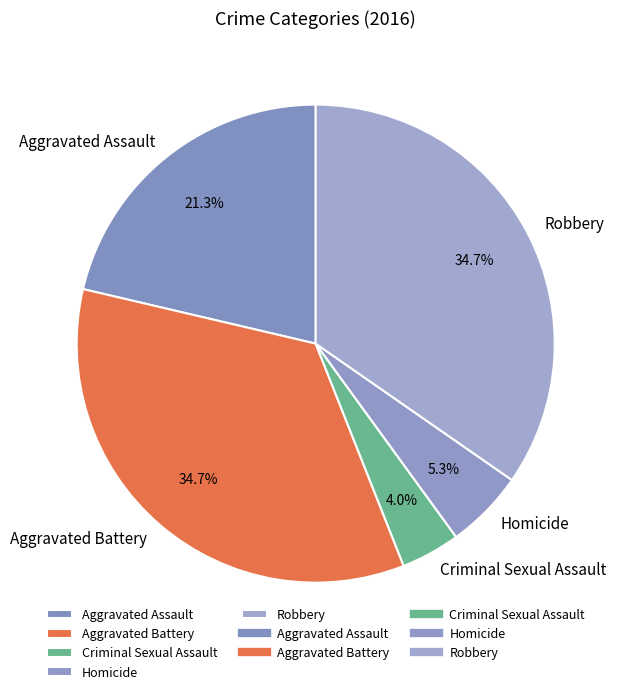

How many slices are in this pie chart?

5